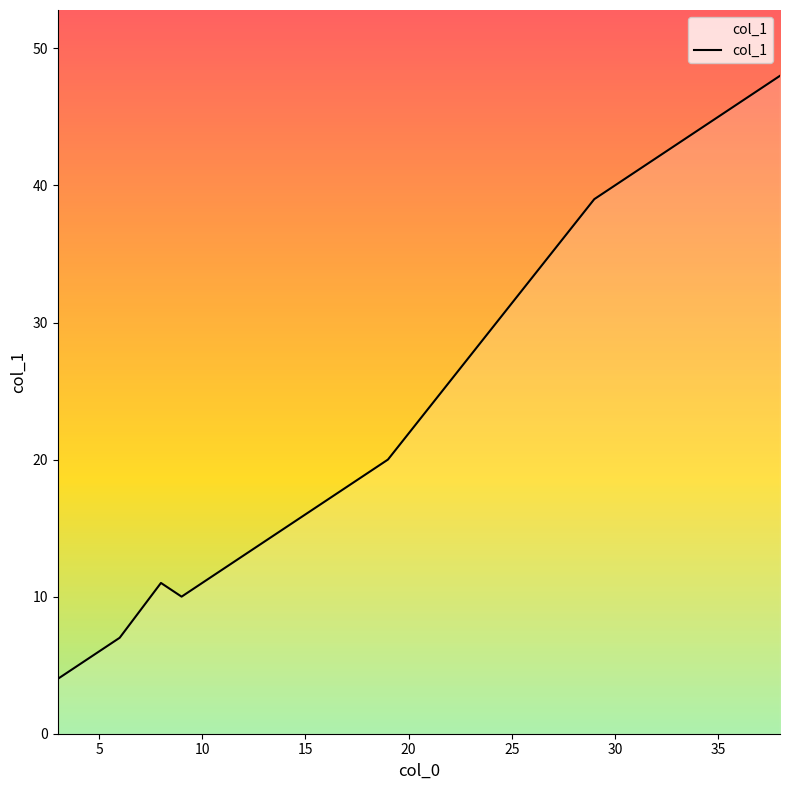

What is the smallest value displayed?

4